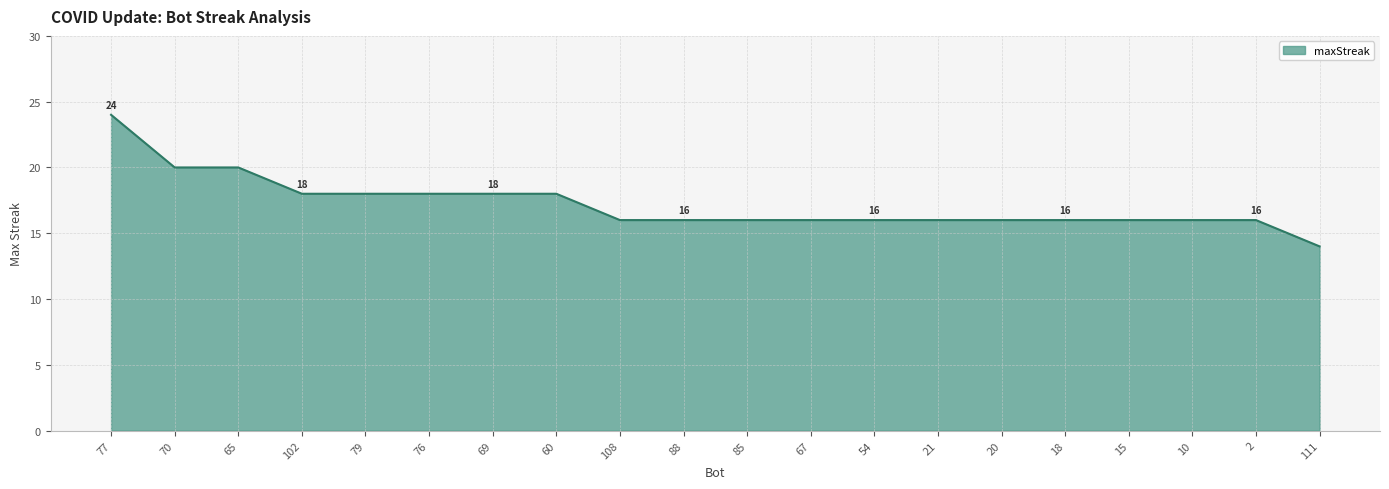

The value at 21 is 16. True or false?

True